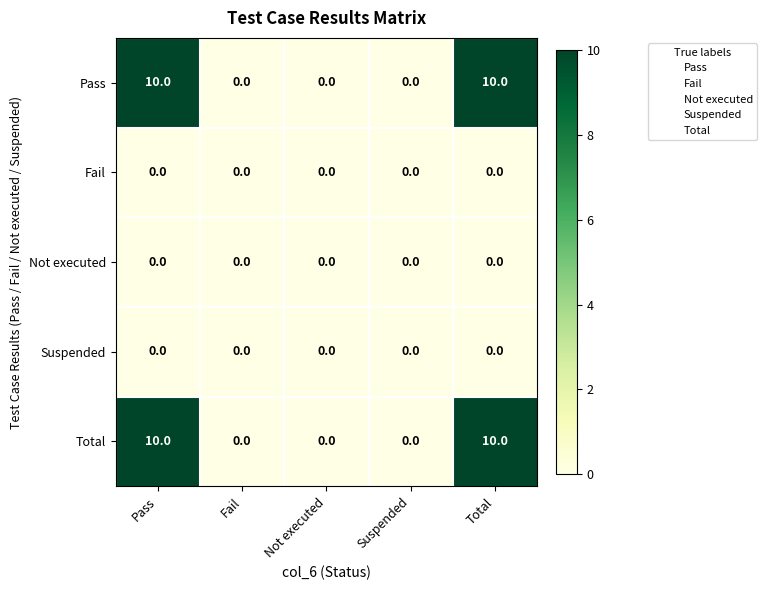

What is the maximum value shown in the chart?

10